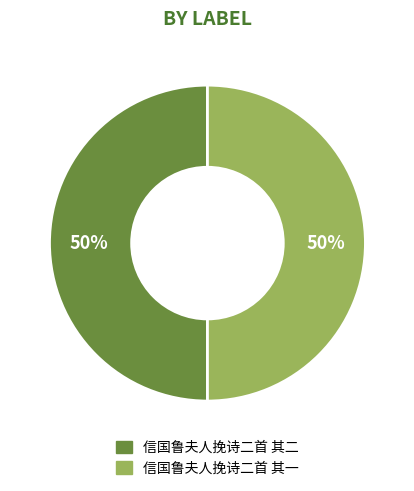

To the nearest percent, what percentage of the pie is 信国鲁夫人挽诗二首 其一?

50%